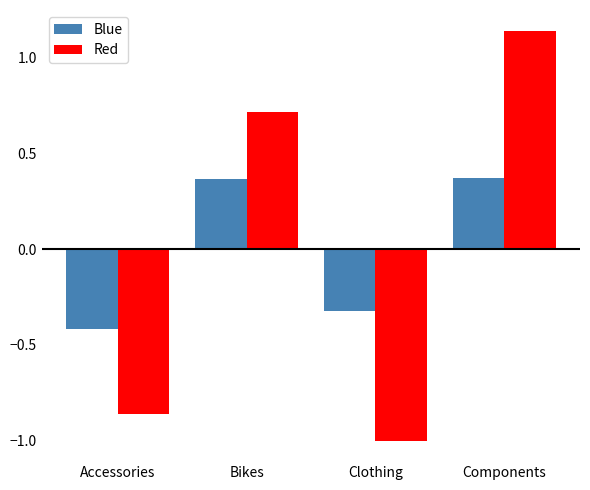

Where does the Blue series first go above 0?

Bikes